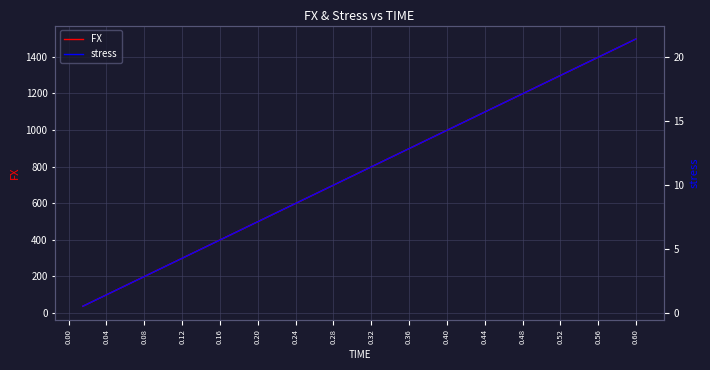

What are all the series names shown in the legend?

FX, stress